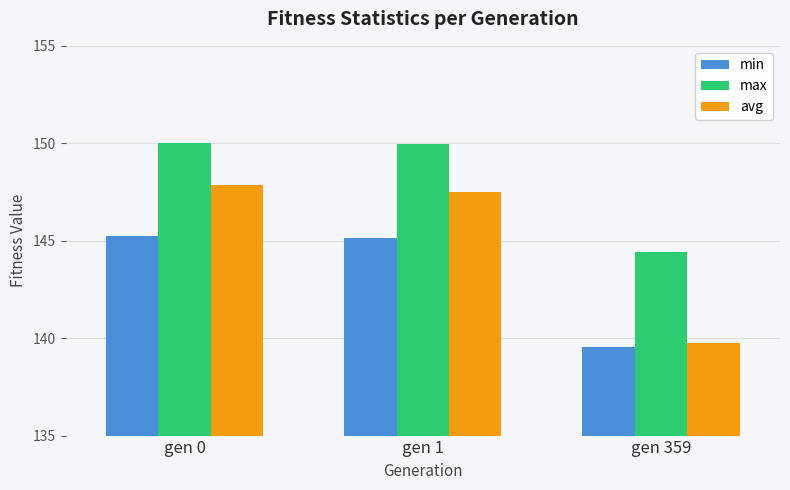

Where does the avg series first go above 147?

gen 0